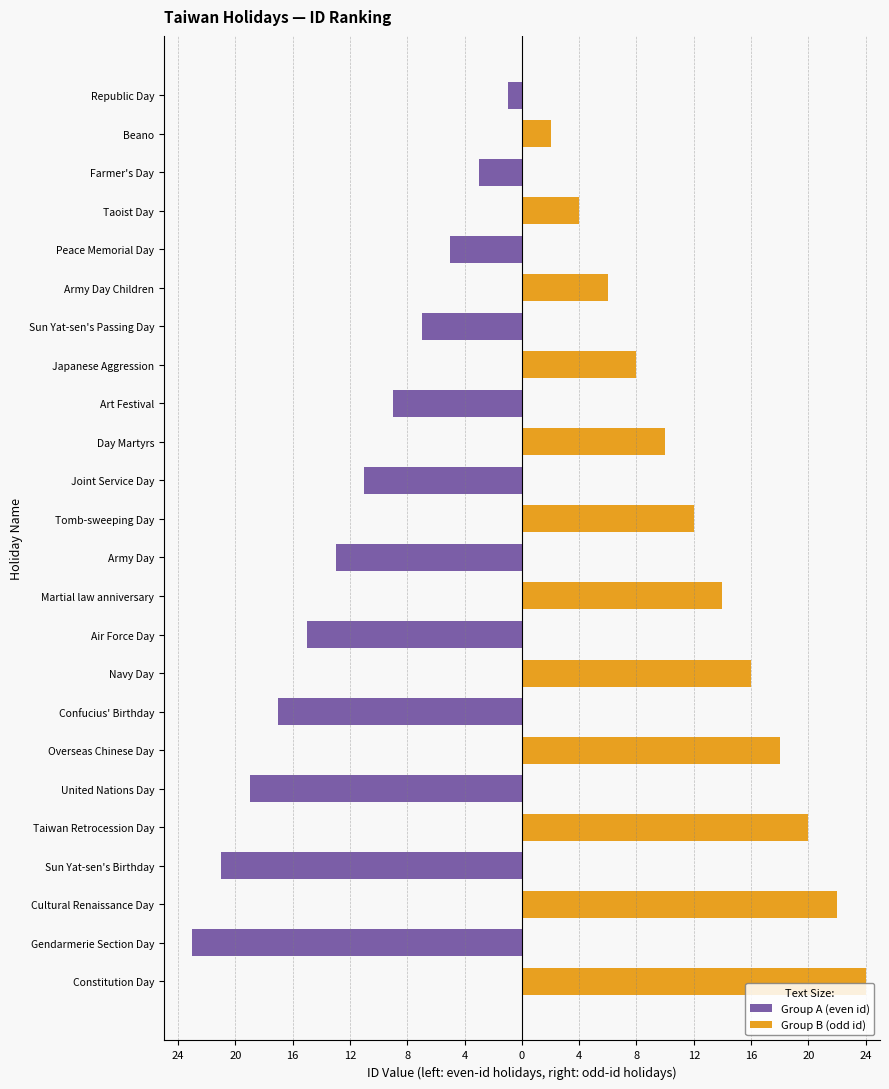

The value of Group B (odd id) at Cultural Renaissance Day is 22. True or false?

True